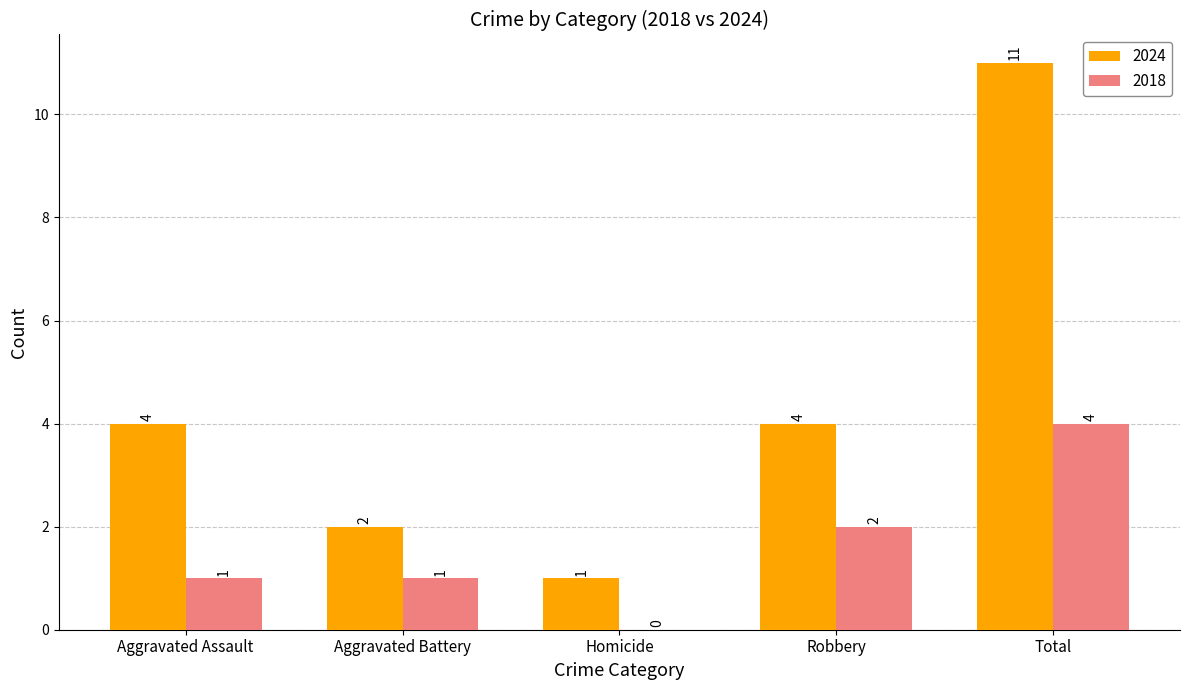

What are all the series names shown in the legend?

2024, 2018